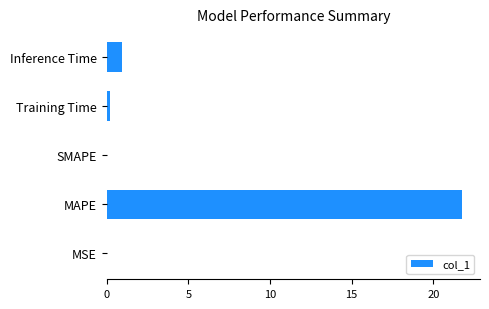

The chart shows a value of 13.0 at SMAPE. True or false?

False